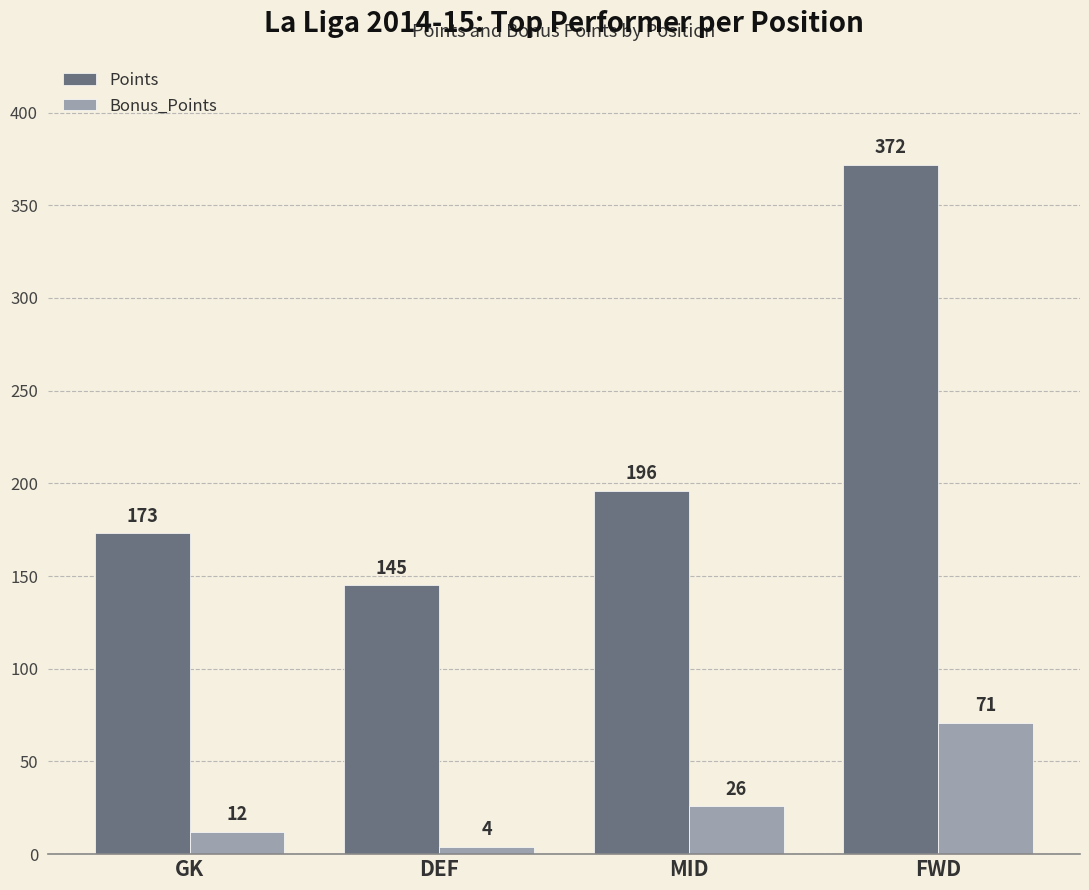

What is the difference between the maximum and minimum values in the Bonus_Points series?

67